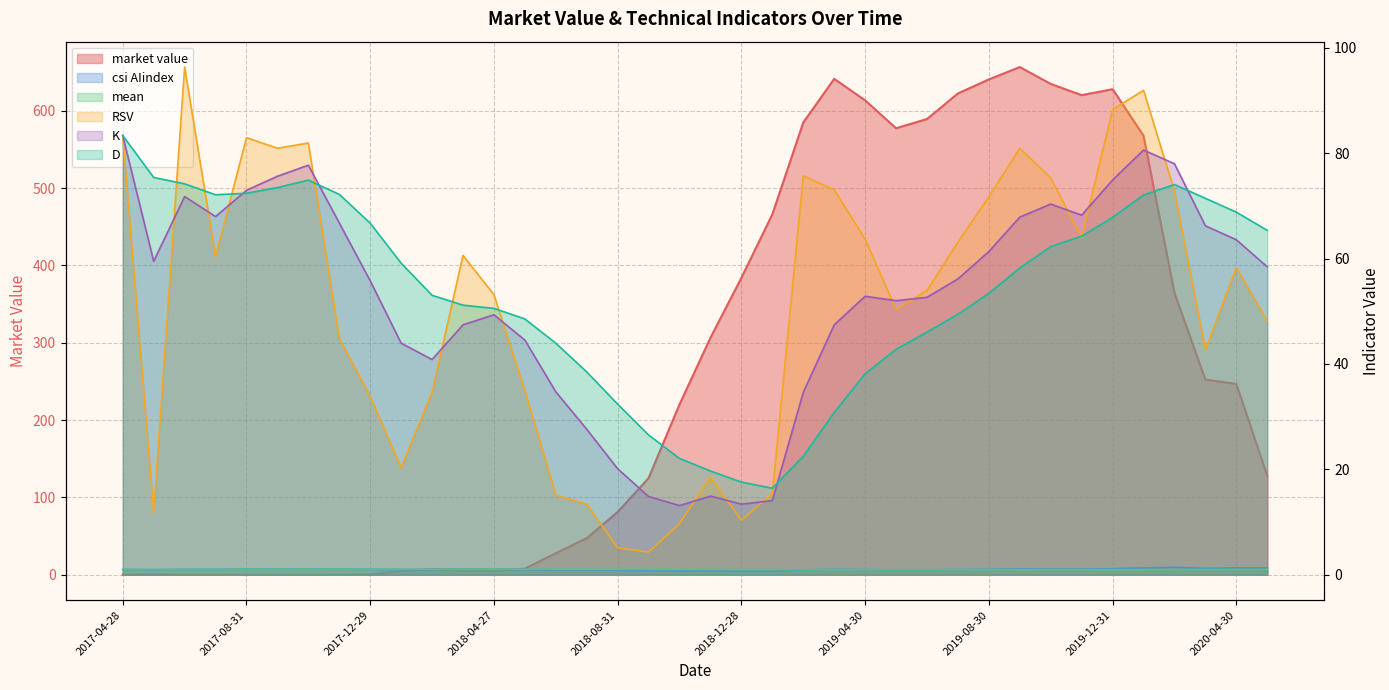

What is the difference between the second highest and minimum values in the RSV series?

87.6